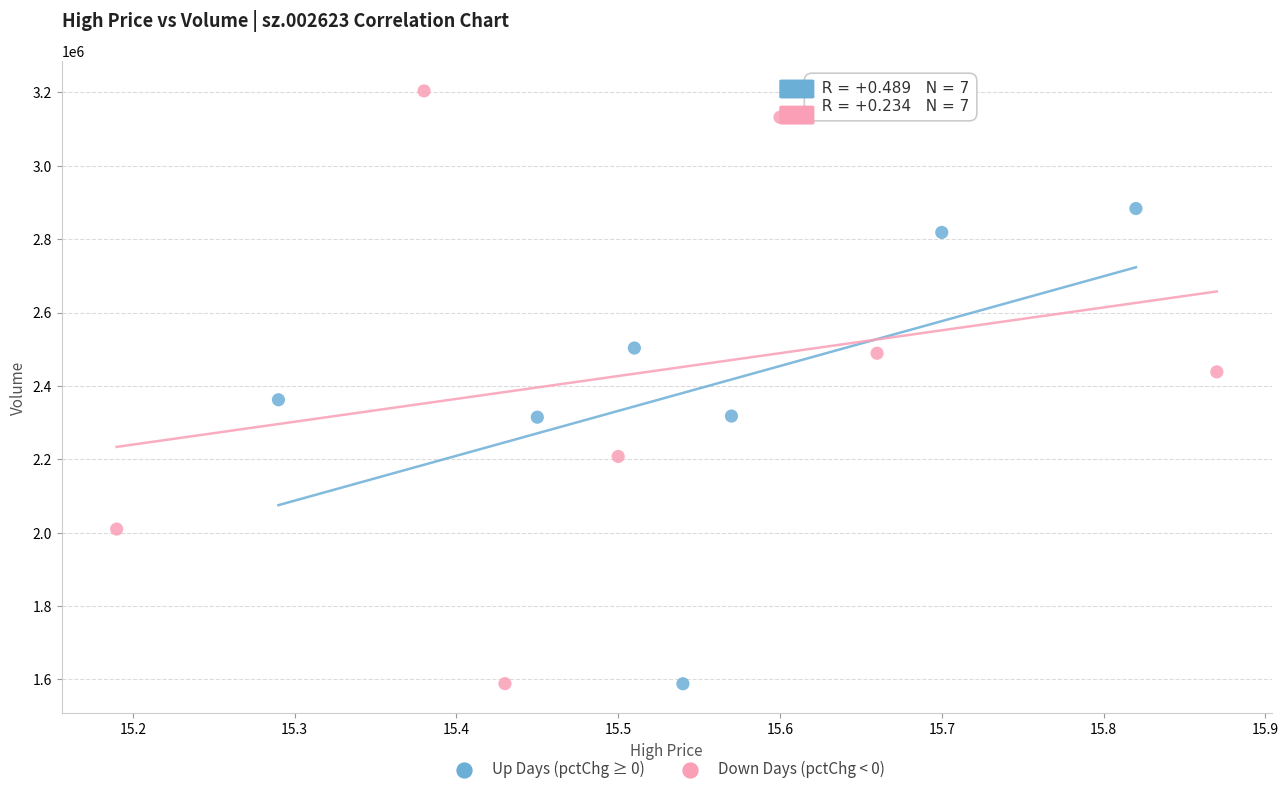

Which series has the widest spread of Y values?

Down Days (pctChg < 0)